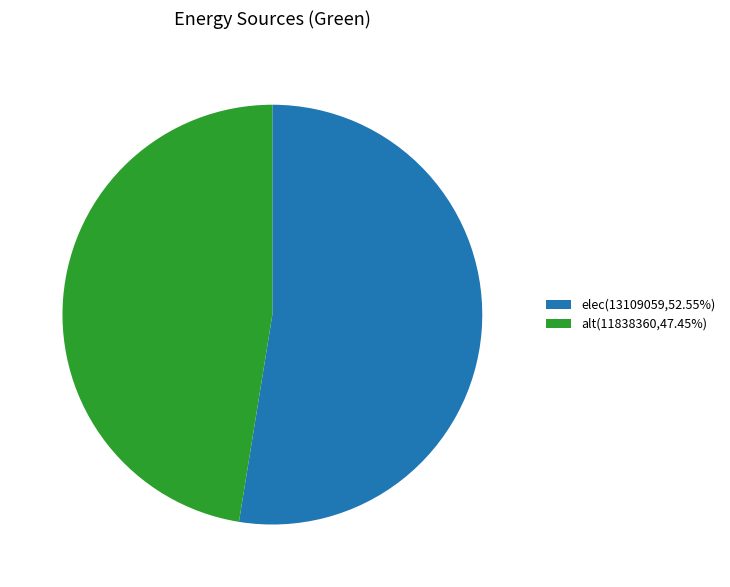

What is the ratio of the value at elec to the value at alt?

1.1